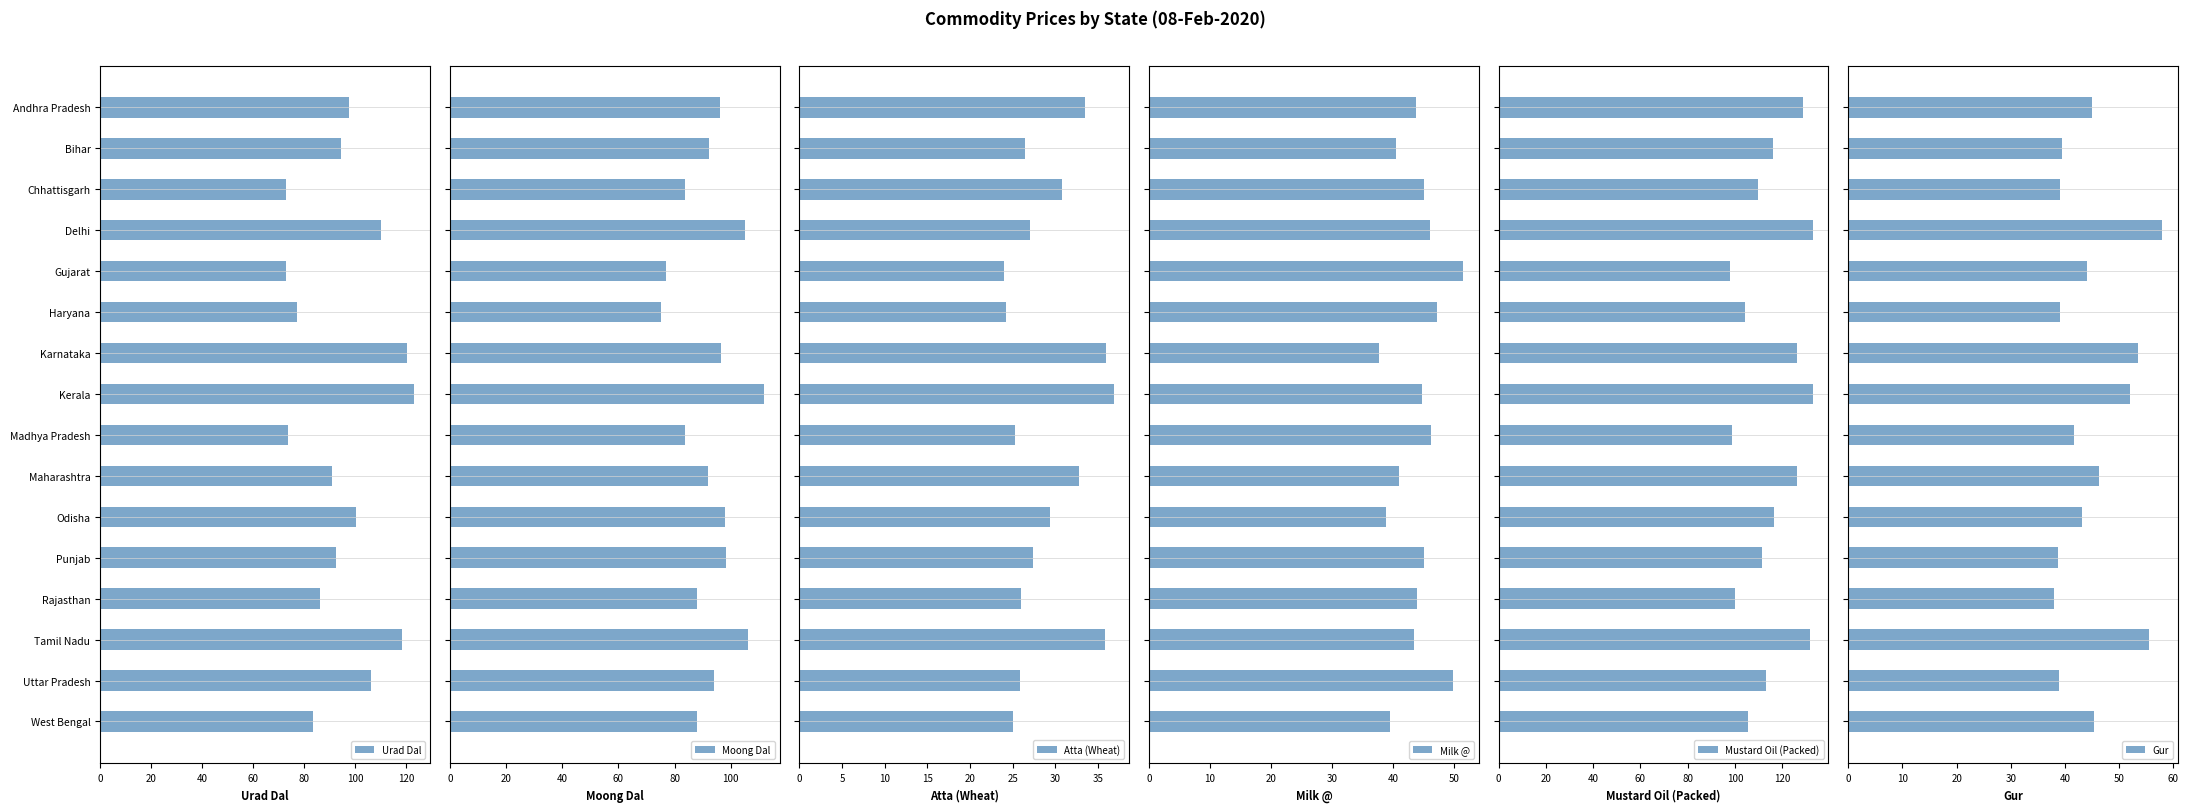

What is the average value of the Milk @ series?

44.0